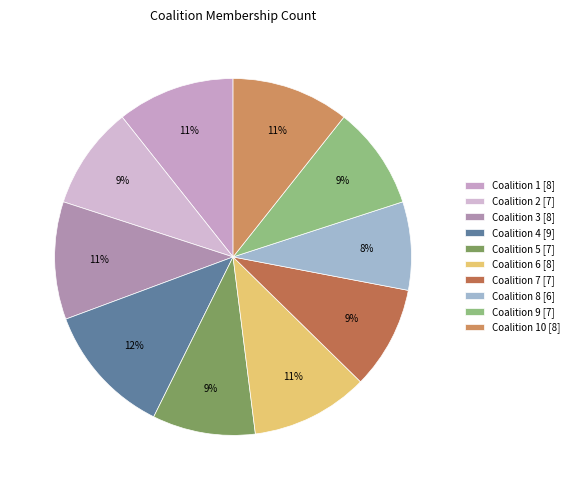

Rank the categories by value from highest to lowest.

Coalition 4, Coalition 1, Coalition 3, Coalition 6, Coalition 10, Coalition 2, Coalition 5, Coalition 7, Coalition 9, Coalition 8